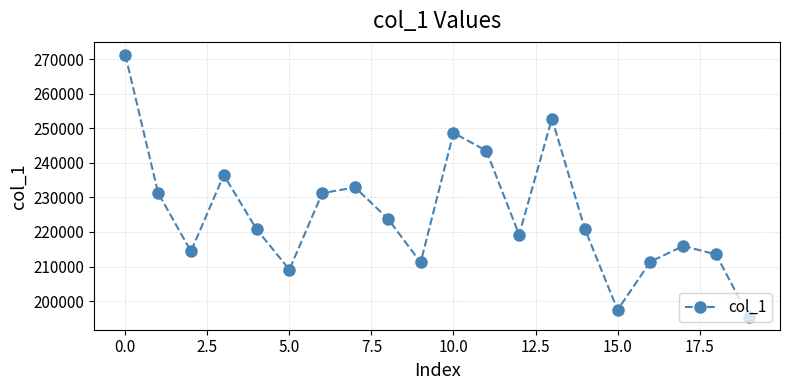

What is the greatest value displayed?

271252